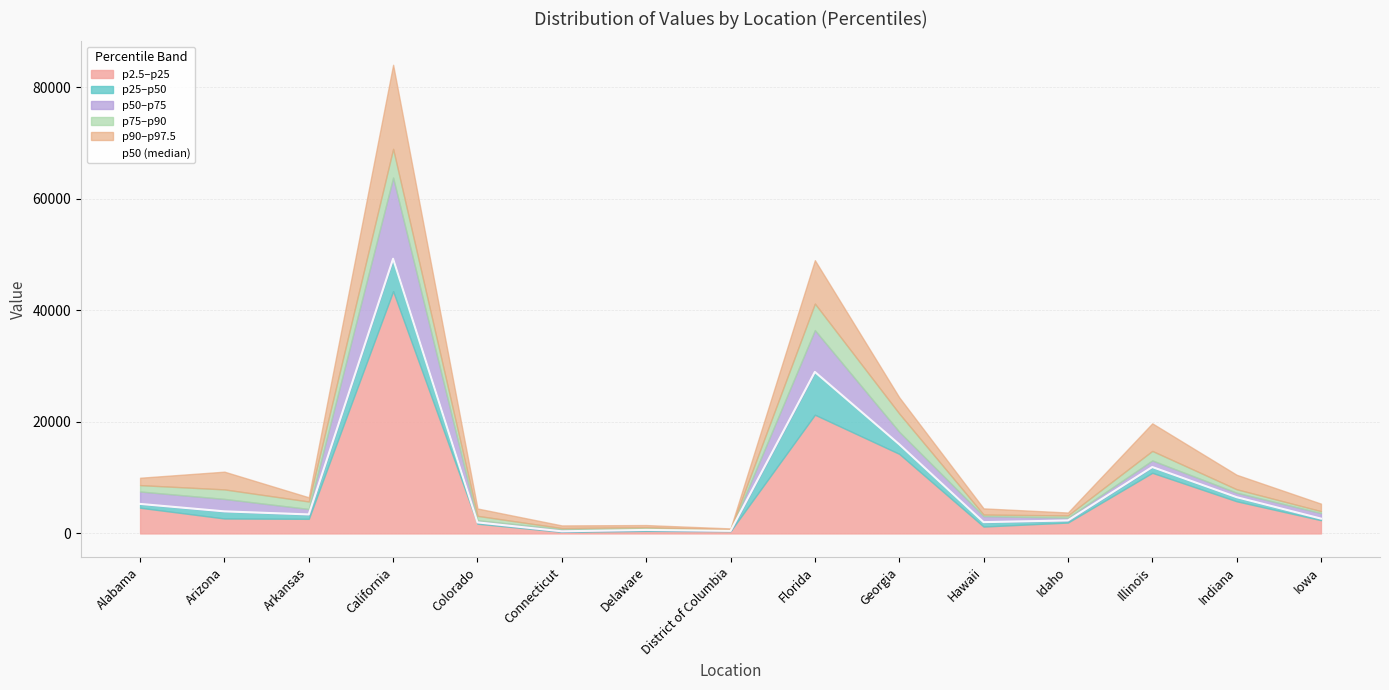

List the labels in order of value, largest first.

California, Florida, Georgia, Illinois, Indiana, Alabama, Arizona, Arkansas, Iowa, Idaho, Hawaii, Colorado, Delaware, District of Columbia, Connecticut